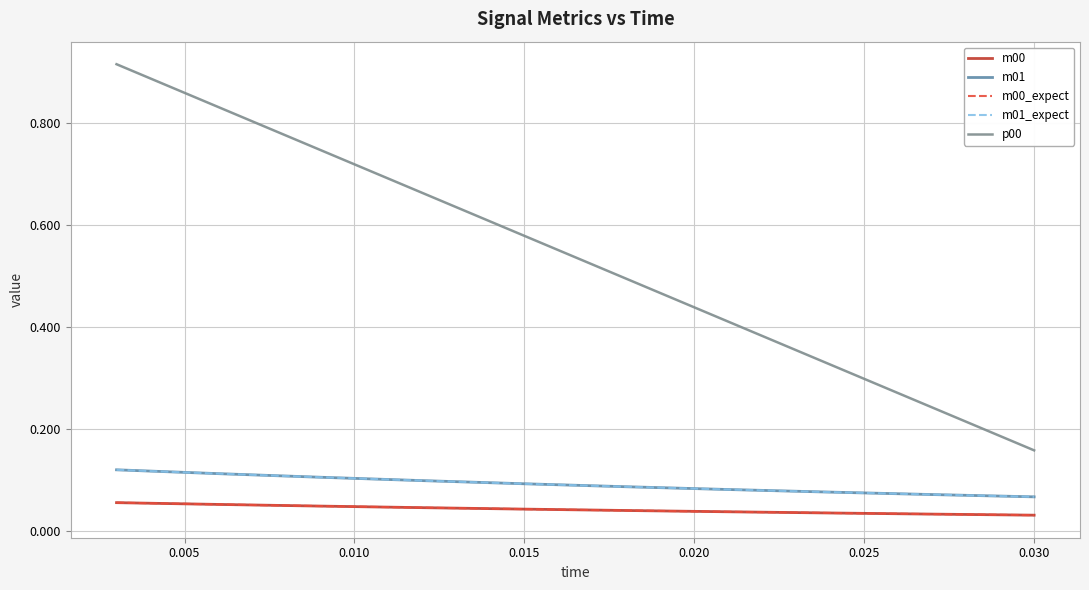

Reading left to right, extract all data points from this chart.

m00: 0.1	0.1	0.0	0.0	0.0	0.0	0.0	0.0	0.0	0.0
m01: 0.1	0.1	0.1	0.1	0.1	0.1	0.1	0.1	0.1	0.1
m00_expect: 0.1	0.1	0.0	0.0	0.0	0.0	0.0	0.0	0.0	0.0
m01_expect: 0.1	0.1	0.1	0.1	0.1	0.1	0.1	0.1	0.1	0.1
p00: 0.9	0.8	0.7	0.7	0.6	0.5	0.4	0.3	0.2	0.2